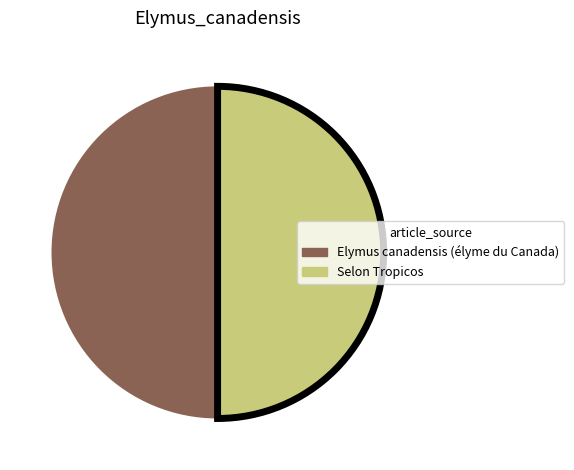

The Selon Tropicos slice represents 50% of the pie. True or false?

True